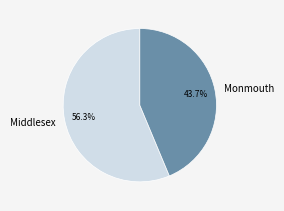

How many slices are in this pie chart?

2